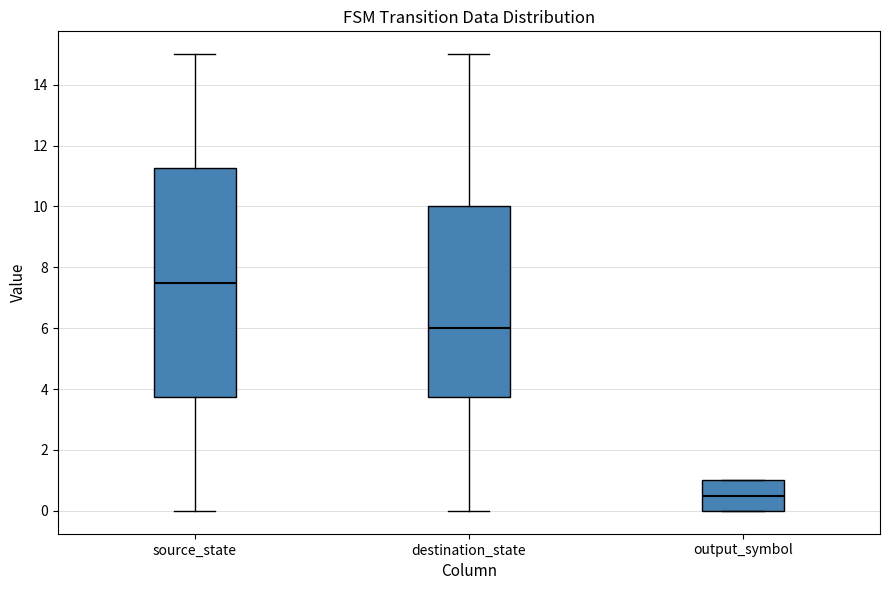

Which box has the highest median line?

source_state